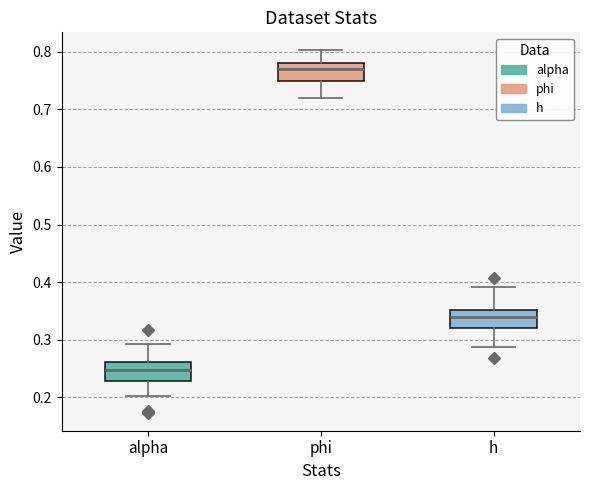

Reading left to right, read every box against the y-axis: the position of its median line, the range the box covers, and the ends of its whiskers. The values are not printed on the chart, so give them approximately, as read against the axis.

alpha: median 0.25, box 0.23 to 0.26, whiskers 0.20 to 0.29
phi: median 0.77, box 0.75 to 0.78, whiskers 0.72 to 0.80
h: median 0.34, box 0.32 to 0.35, whiskers 0.29 to 0.39